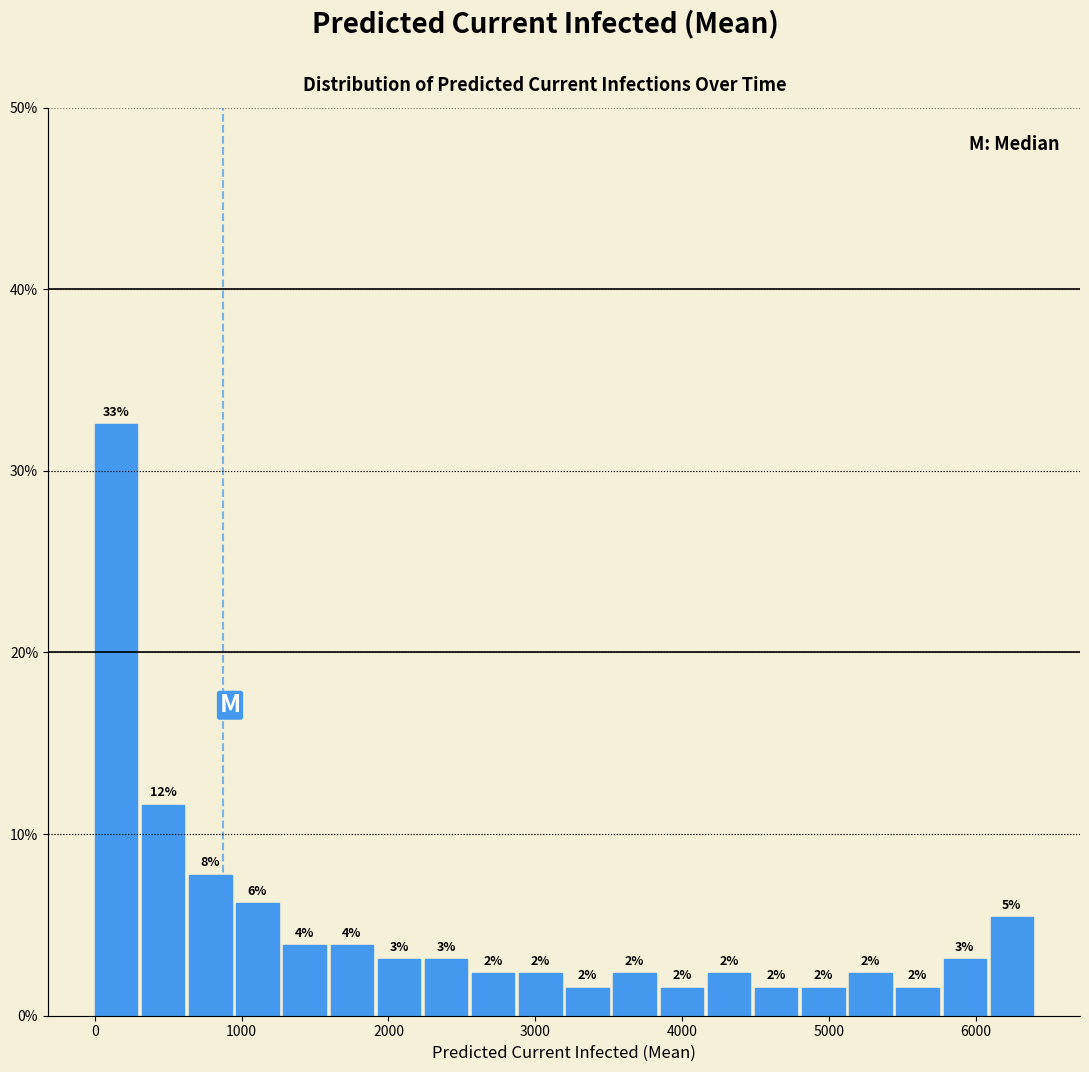

Read against the x-axis, roughly where is the centre of the tallest bar?

100